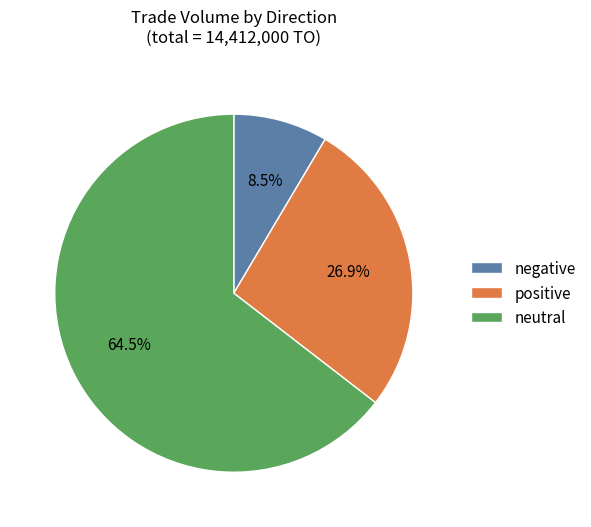

Do positive and neutral together represent more than half of the pie?

Yes